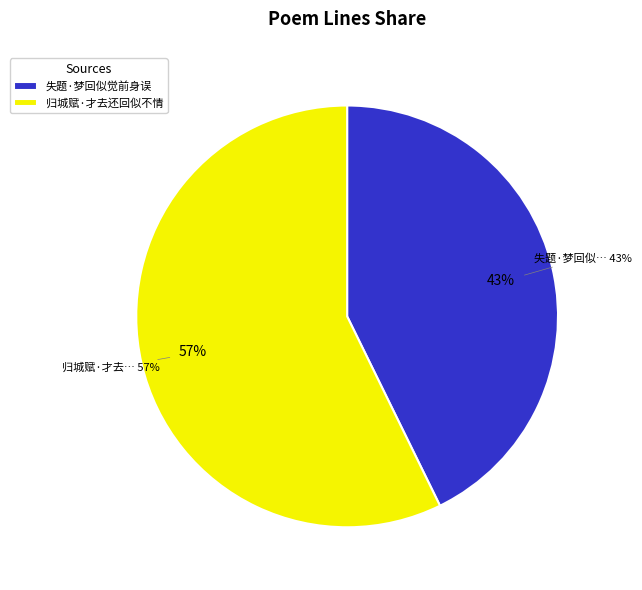

Rank the categories by value from highest to lowest.

归城赋·才去还回似不情, 失题·梦回似觉前身误